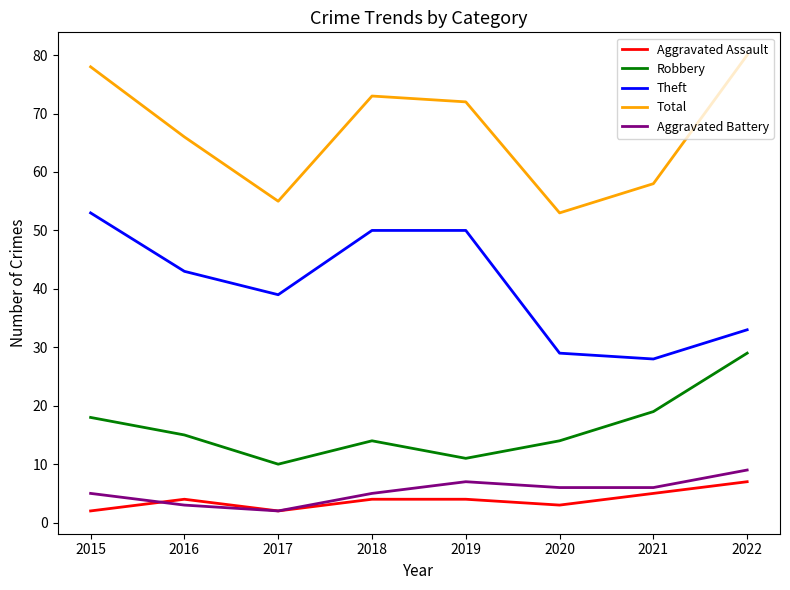

The value of Robbery at 2015 is 18. True or false?

True